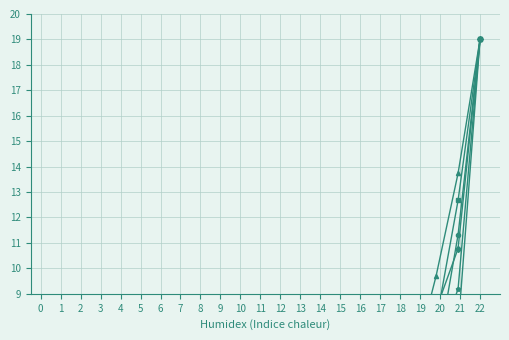

At which label is Phase 4 (Current) closest to 9?

18